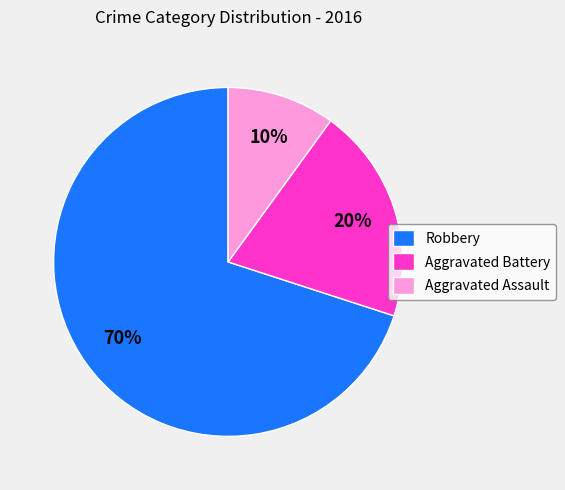

What percentage is the Aggravated Assault slice, to the nearest percent?

10%